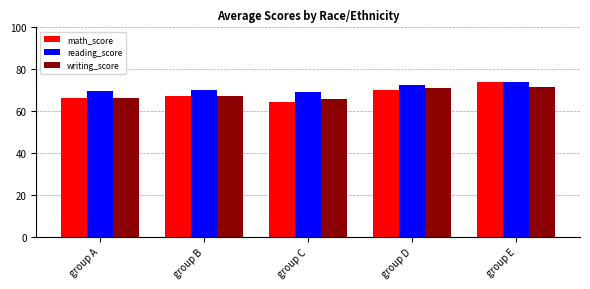

Which category has the lowest value across all series?

group C